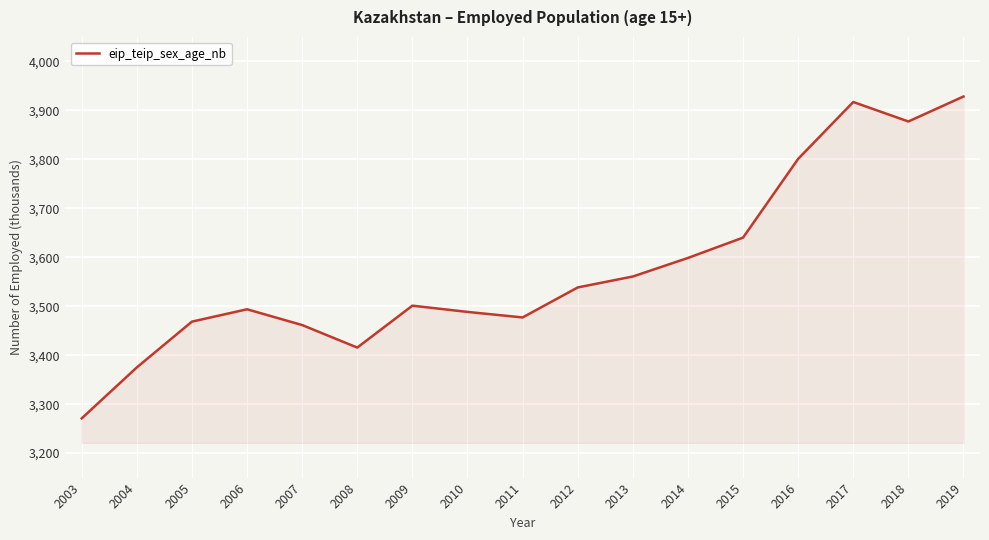

How many values are below 3501?

8